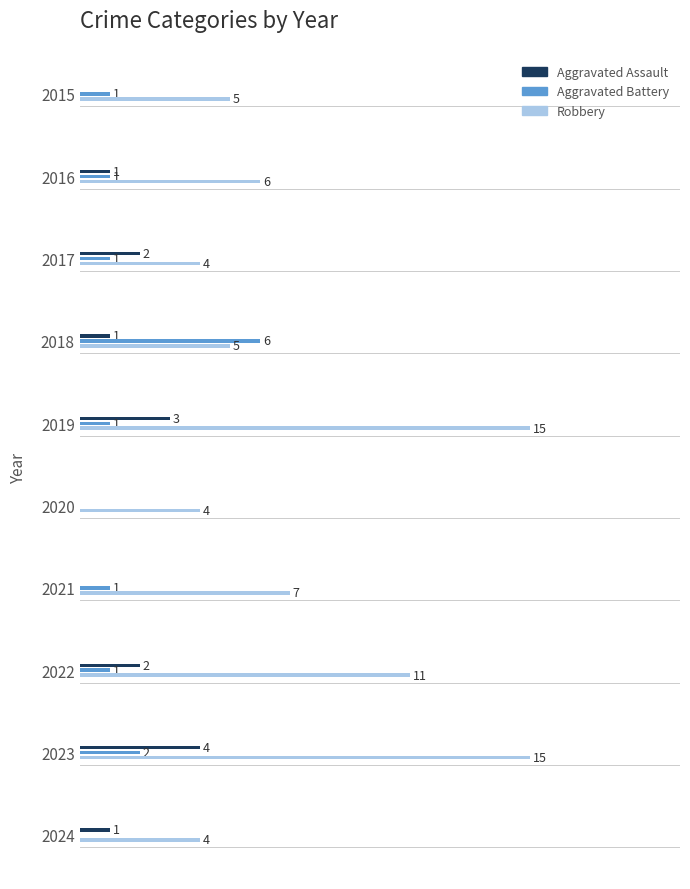

Rank the series by their maximum value, from highest to lowest.

Robbery, Aggravated Battery, Aggravated Assault